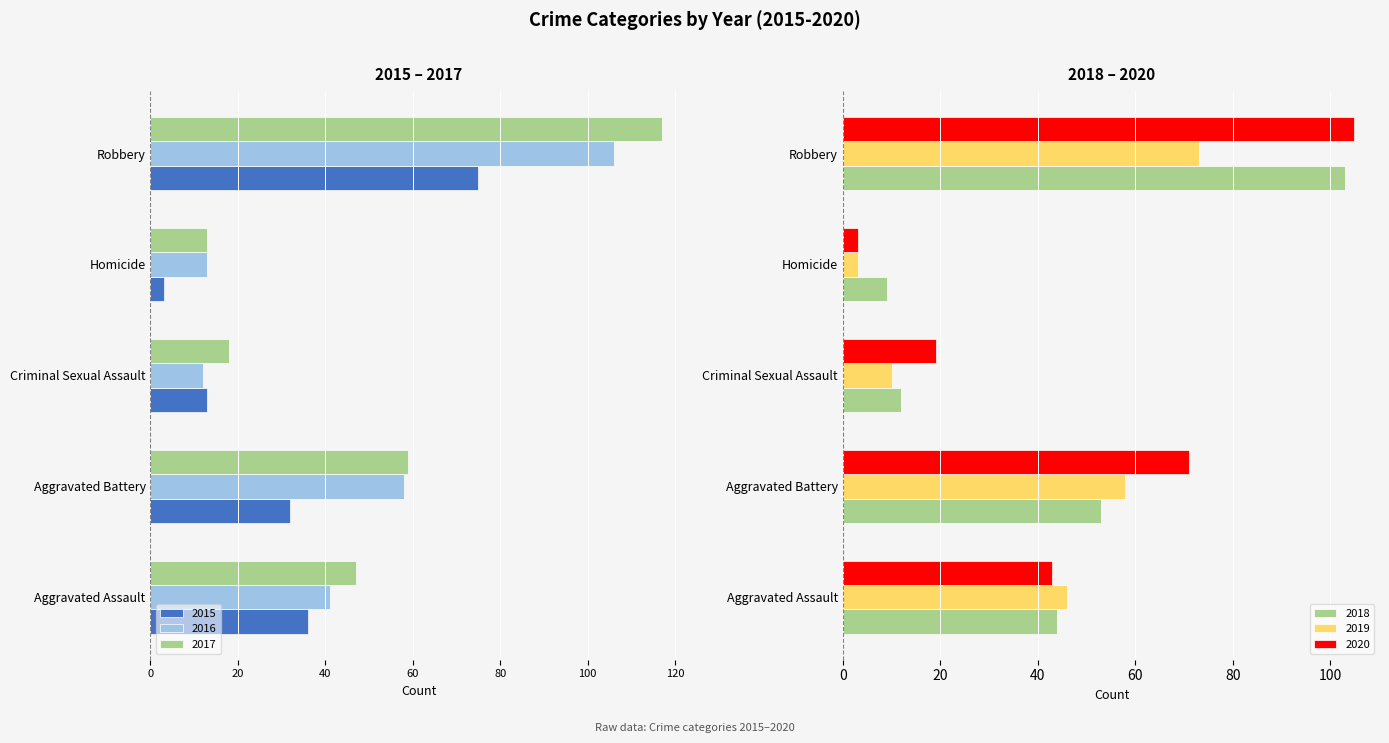

Which series has the widest spread of values?

2017